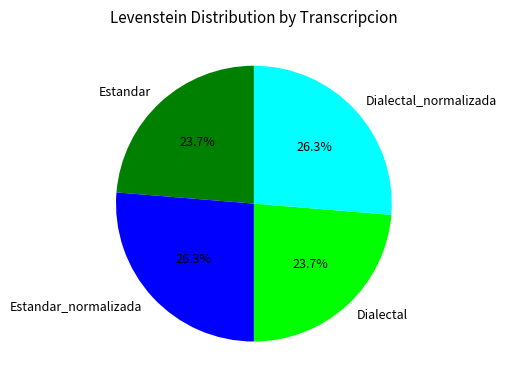

Approximately how many times larger is the value at Dialectal_normalizada compared to Estandar?

1.1